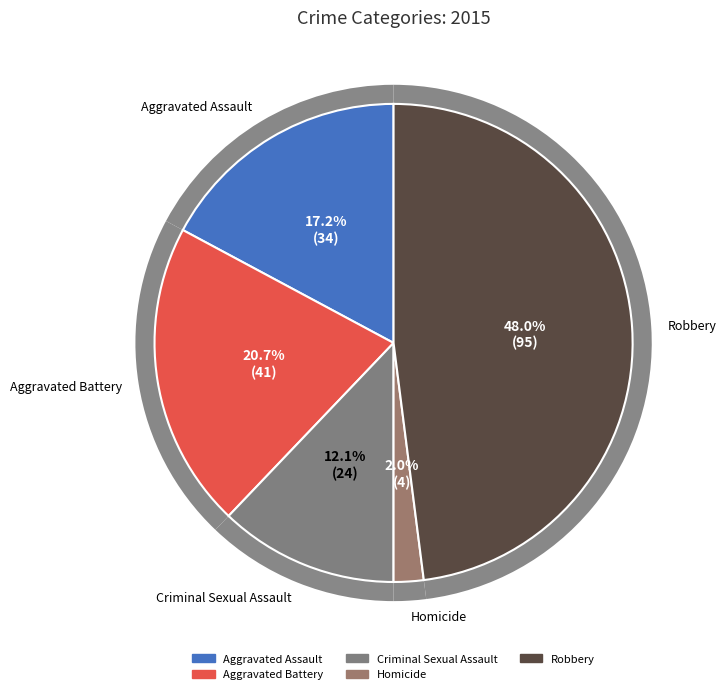

To the nearest percent, what portion does Aggravated Assault represent?

17%